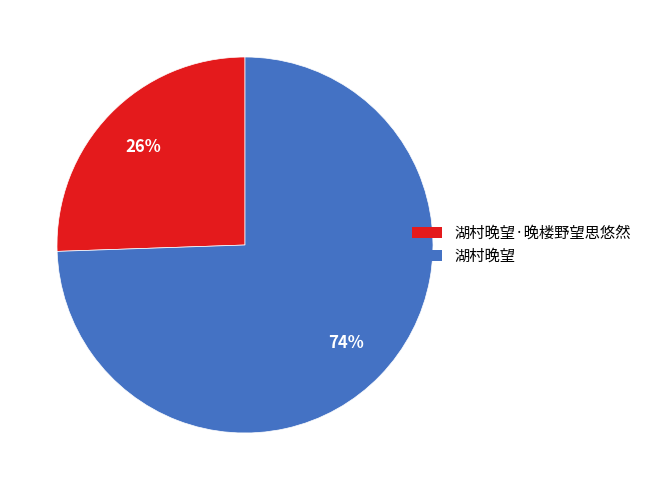

Does any single category account for the majority?

Yes